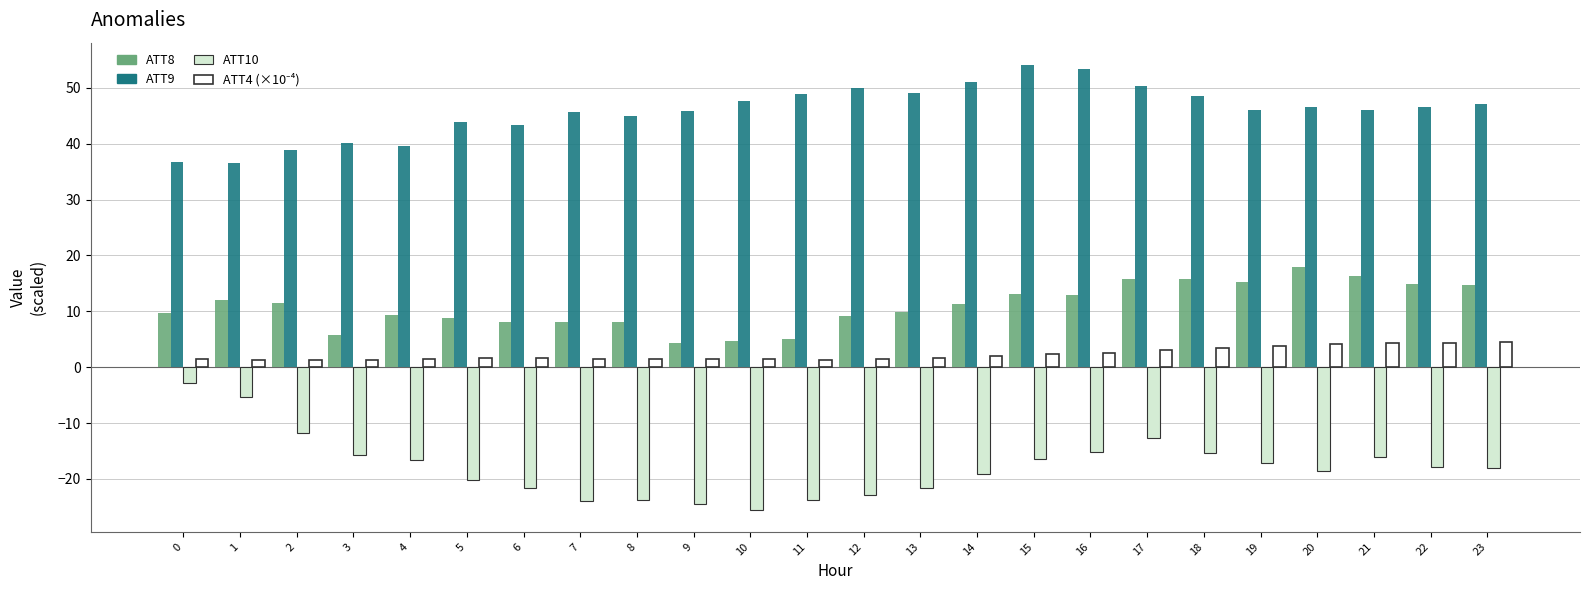

What is the lowest value of the ATT8 series?

4.3